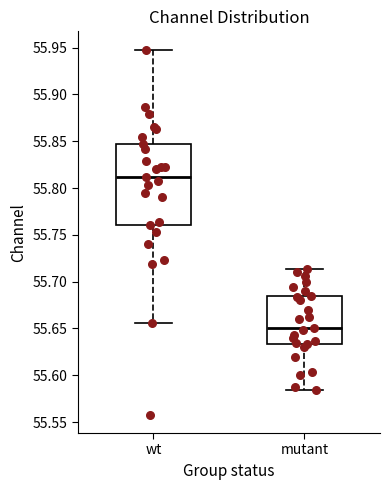

Where is the upper edge of the box for mutant on the y-axis? The values are not printed on the chart, so give them approximately, as read against the axis.

55.685